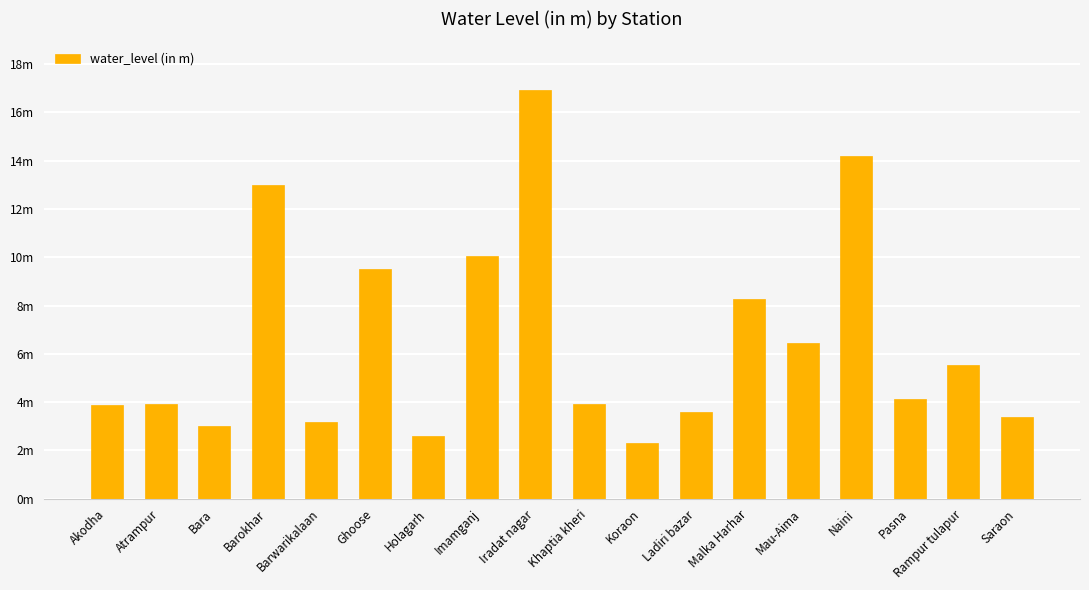

What is the value of the 7th bar from the left?

2.6